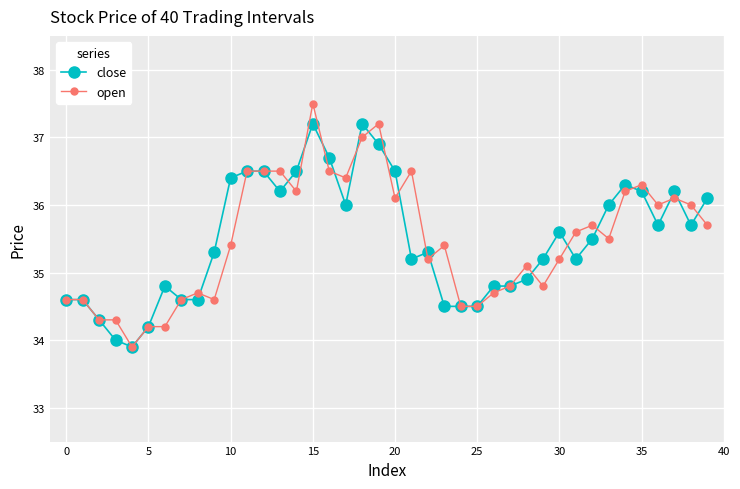

What are all the series names shown in the legend?

close, open